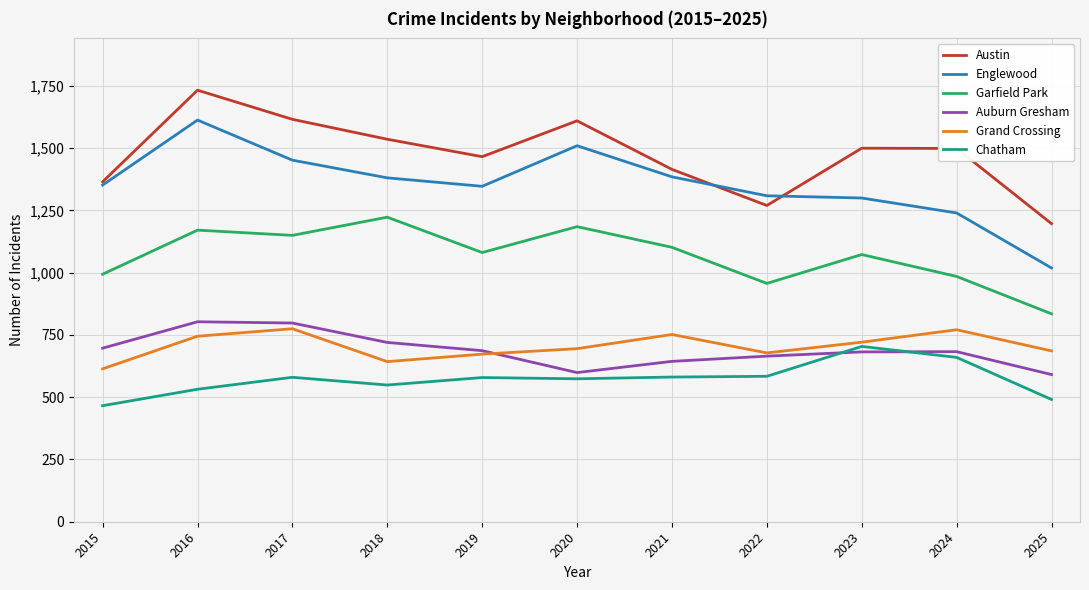

True or false: Auburn Gresham and Englewood cross at least once.

False